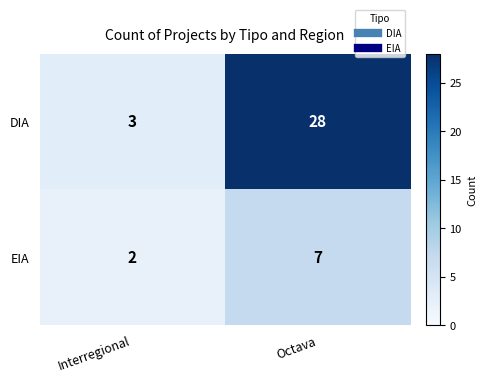

How many categories are shown in the chart?

2